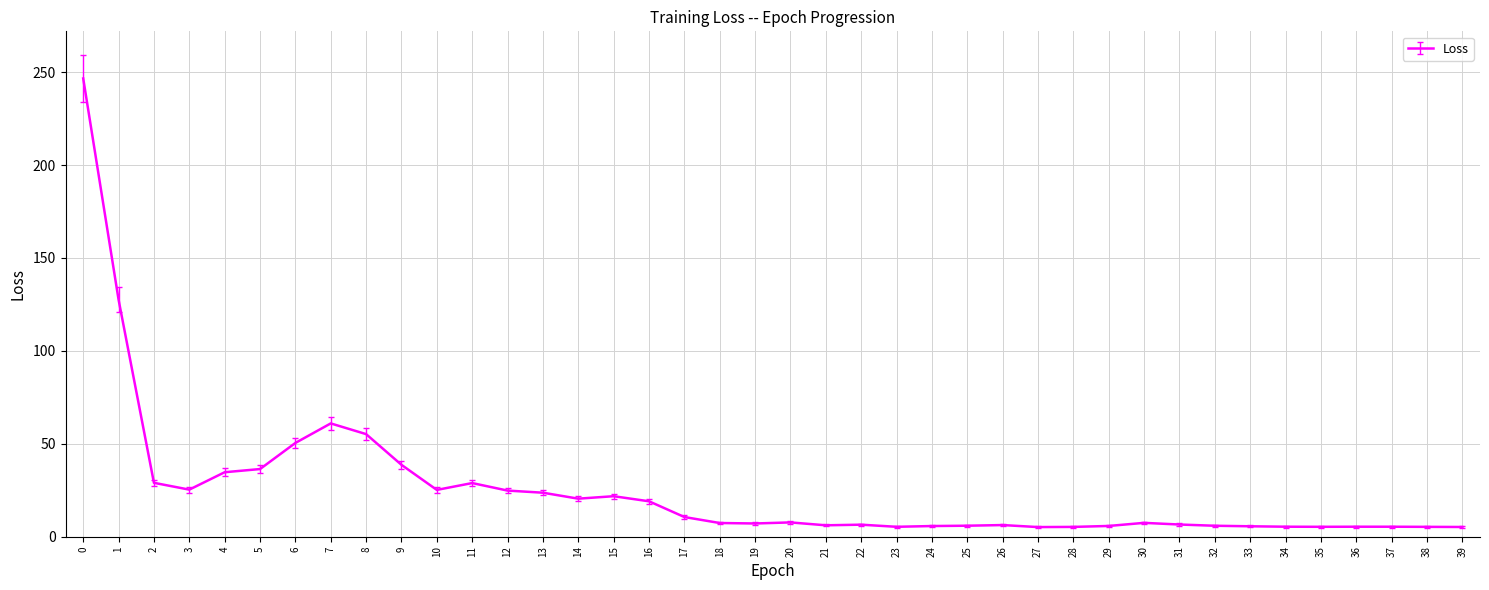

What is the maximum value shown in the chart?

246.6